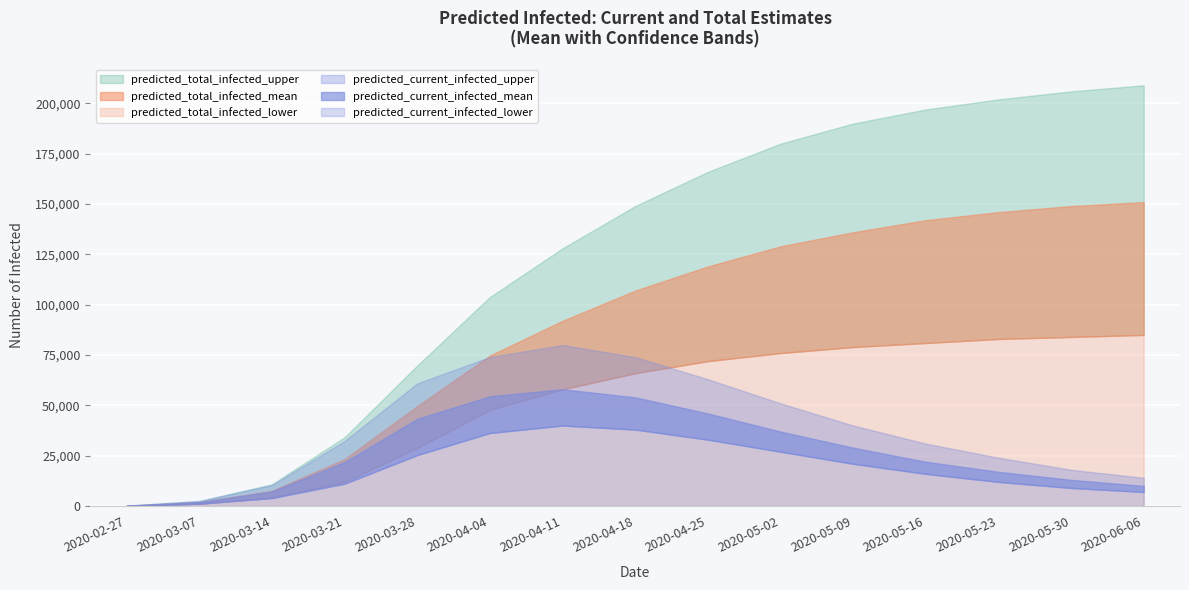

What is the highest value of the predicted_total_infected_upper series?

209000